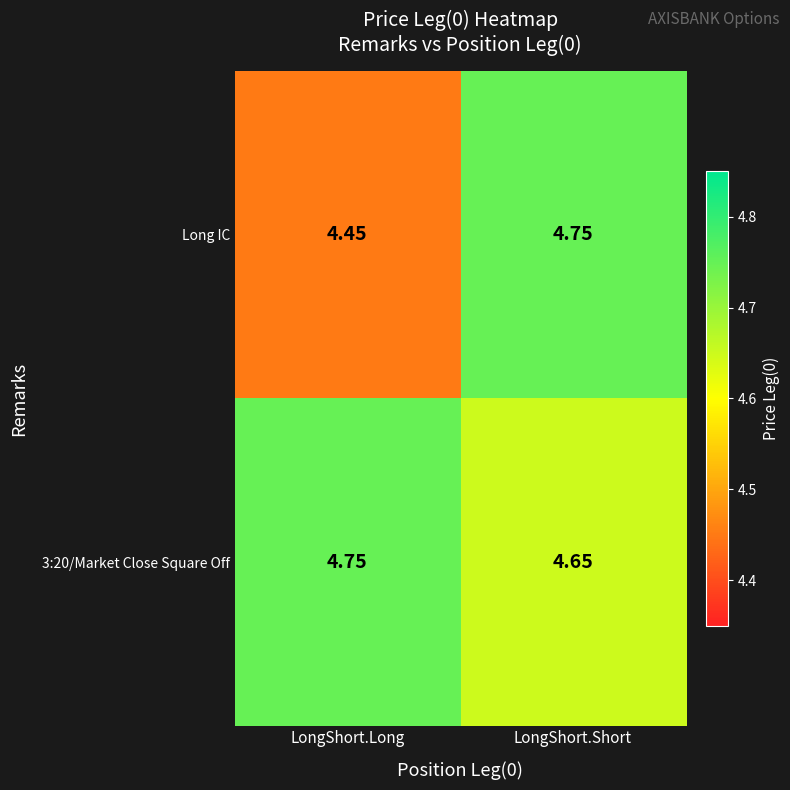

Where is Long IC nearest to the value 4?

LongShort.Long